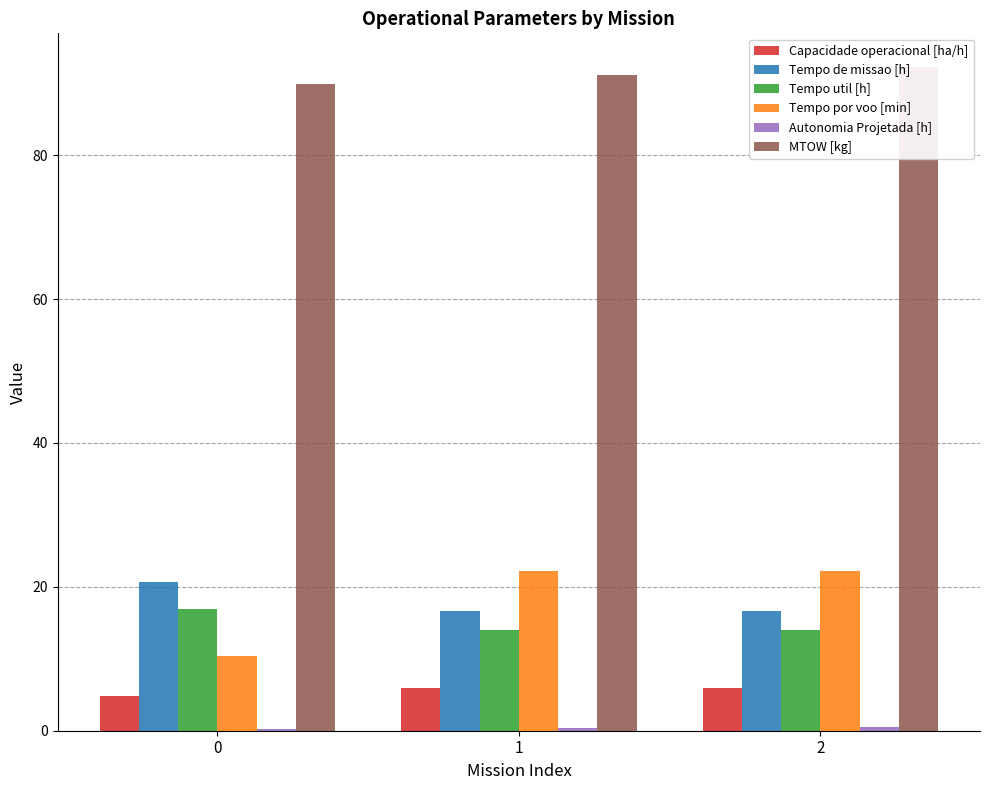

Reading right to left, transcribe all the data shown in this chart.

Capacidade operacional [ha/h]: 2=6.0	1=6.0	0=4.8
Tempo de missao [h]: 2=16.7	1=16.7	0=20.6
Tempo util [h]: 2=14.0	1=14.0	0=16.9
Tempo por voo [min]: 2=22.2	1=22.1	0=10.4
Autonomia Projetada [h]: 2=0.6	1=0.4	0=0.2
MTOW [kg]: 2=92.3	1=91.1	0=89.9